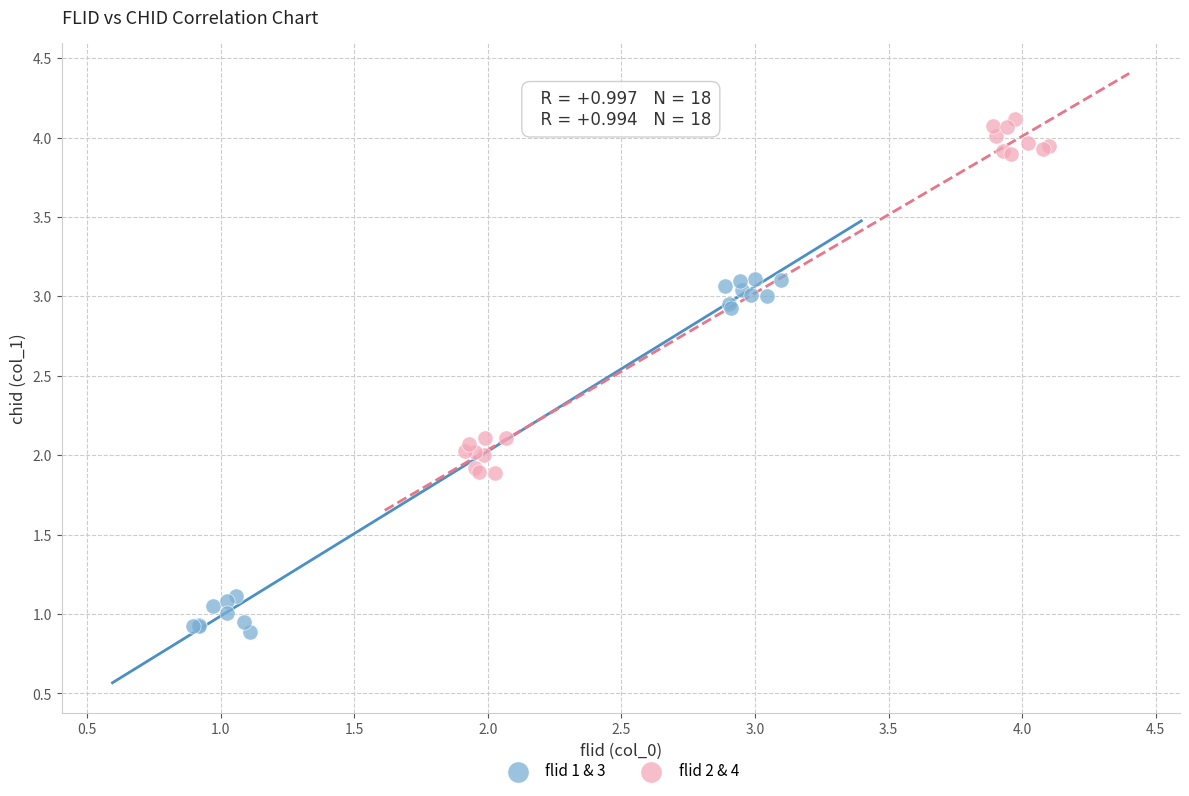

What are all the series names shown in the legend?

flid 1 & 3, flid 2 & 4